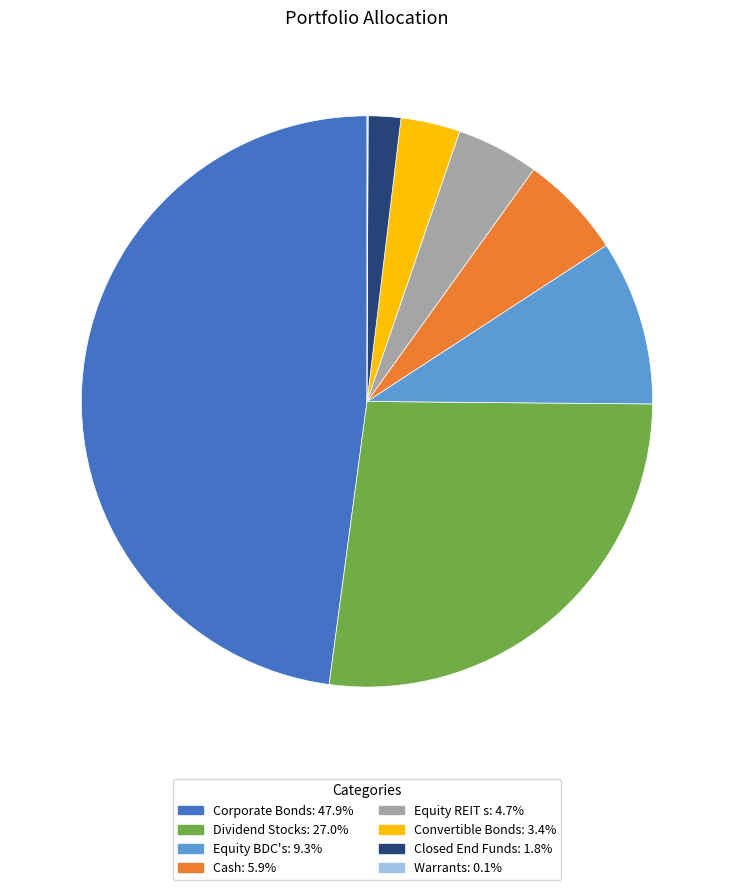

Is the sum of Cash and Equity REIT s greater than half?

No